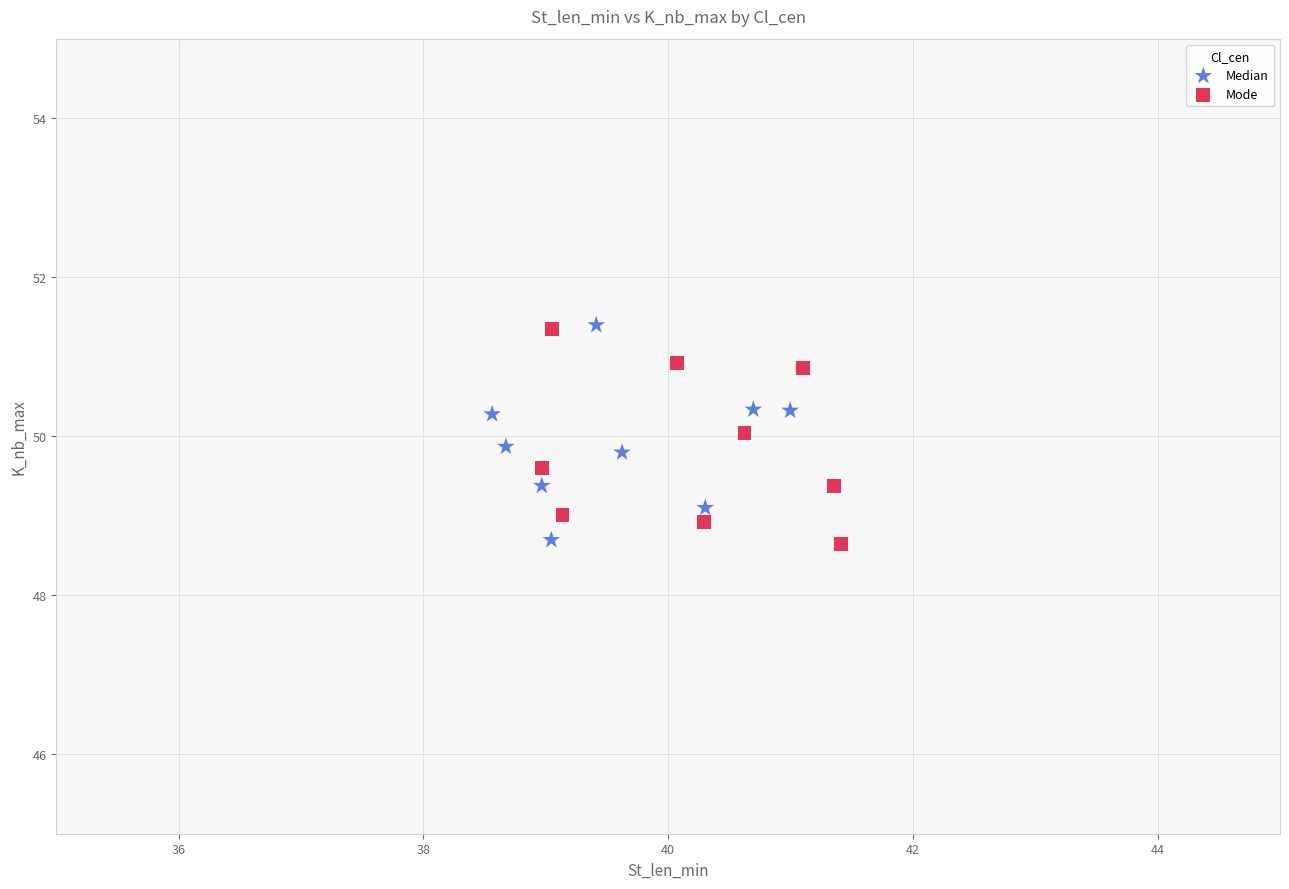

What are all the series names shown in the legend?

Median, Mode